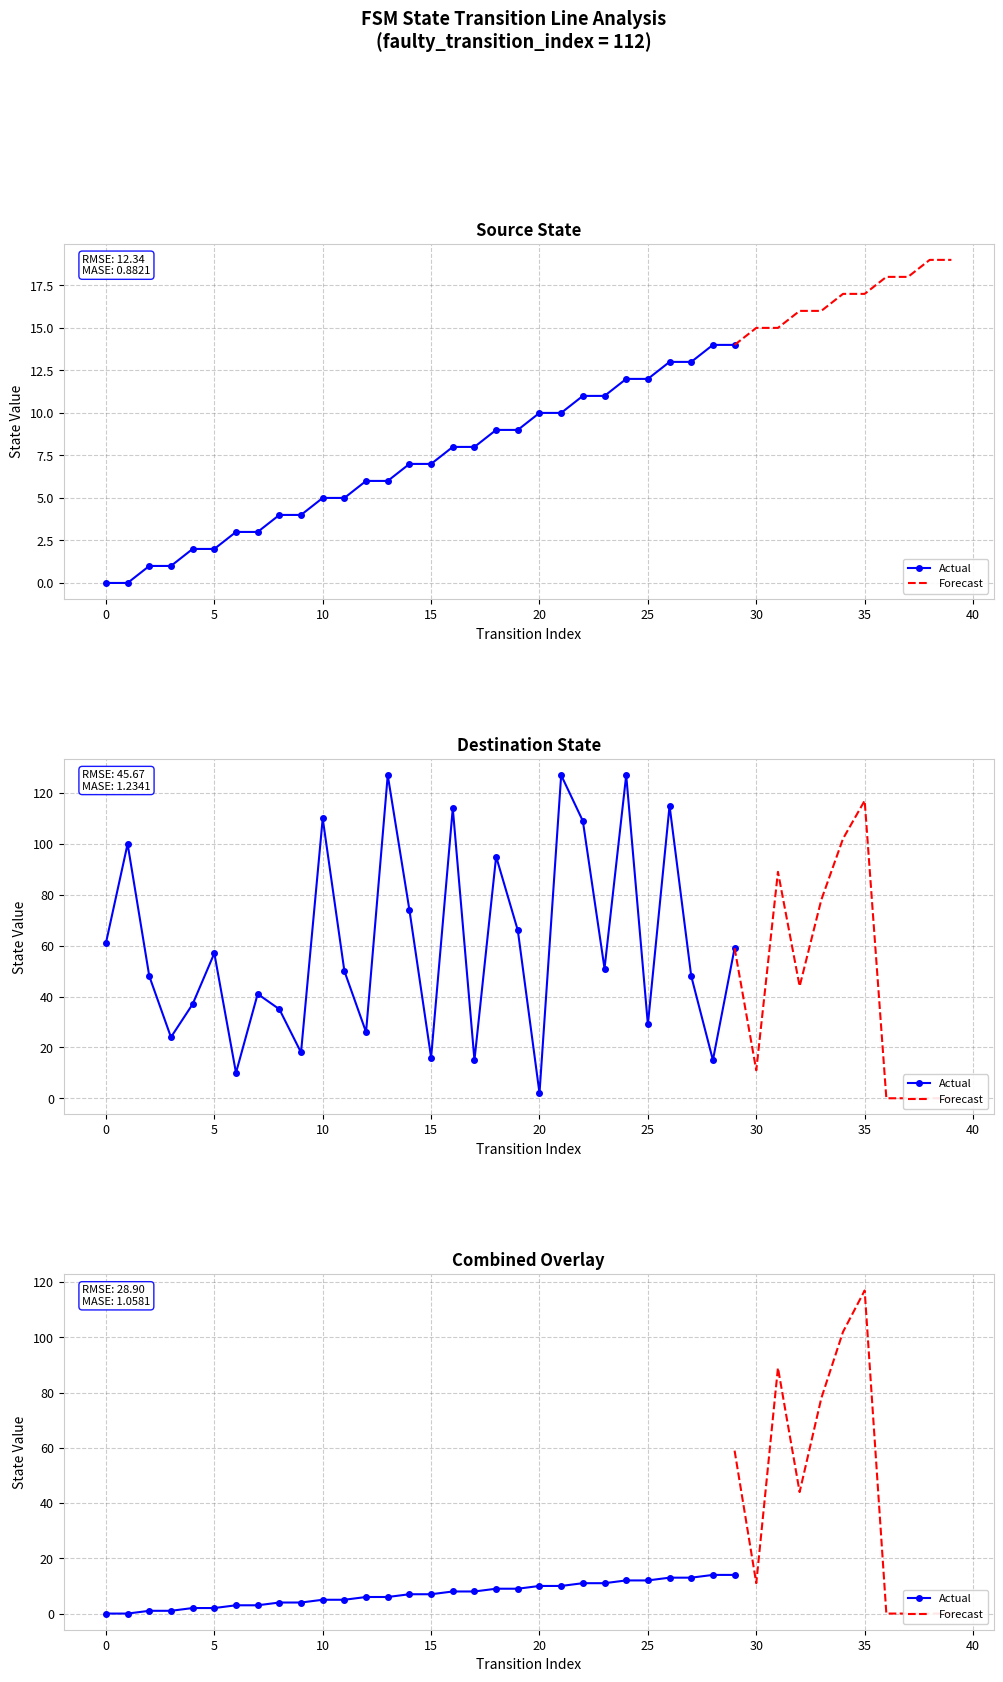

Reading left to right, extract all data points from this chart.

source_state: 0=0	1=0	2=1	3=1	4=2	5=2	6=3	7=3	8=4	9=4	10=5	11=5	12=6	13=6	14=7	15=7	16=8	17=8	18=9	19=9	20=10	21=10	22=11	23=11	24=12	25=12	26=13	27=13	28=14	29=14	30=15	31=15	32=16	33=16	34=17	35=17	36=18	37=18	38=19	39=19
destination_state: 0=61	1=100	2=48	3=24	4=37	5=57	6=10	7=41	8=35	9=18	10=110	11=50	12=26	13=127	14=74	15=16	16=114	17=15	18=95	19=66	20=2	21=127	22=109	23=51	24=127	25=29	26=115	27=48	28=15	29=59	30=11	31=89	32=44	33=78	34=102	35=117	36=0	37=0	38=0	39=0